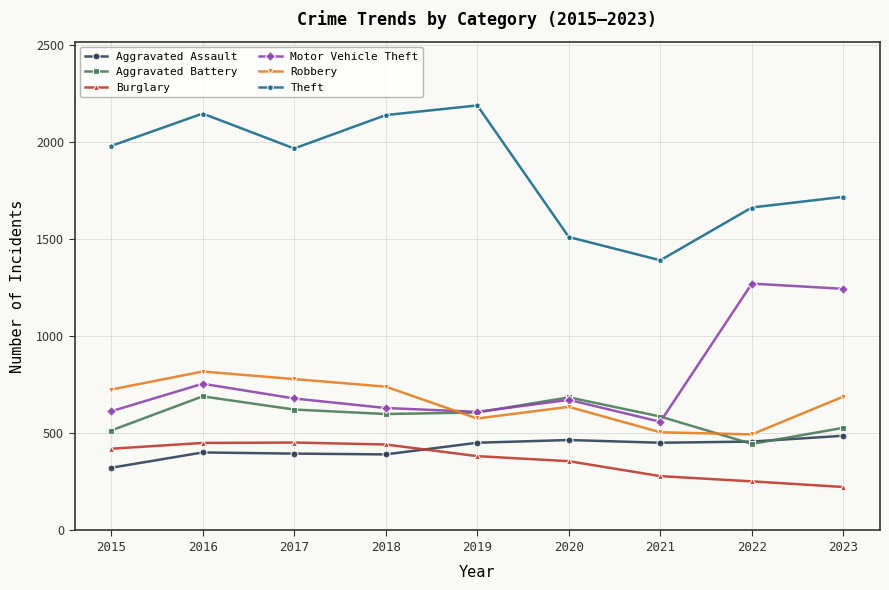

At which label does Robbery first exceed 690?

2015